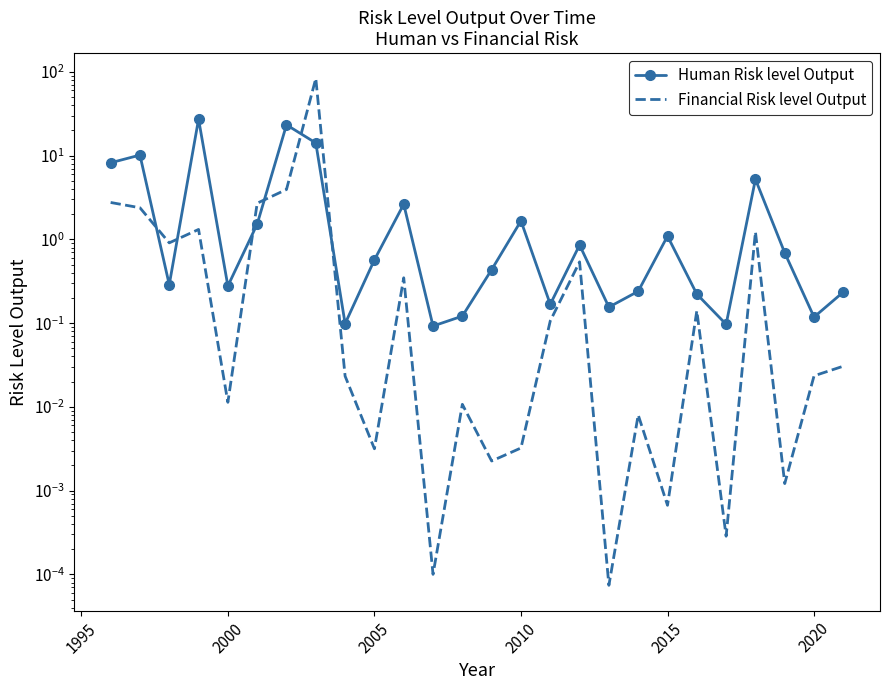

What is the difference between the maximum and minimum values in the Financial Risk level Output series?

83.5